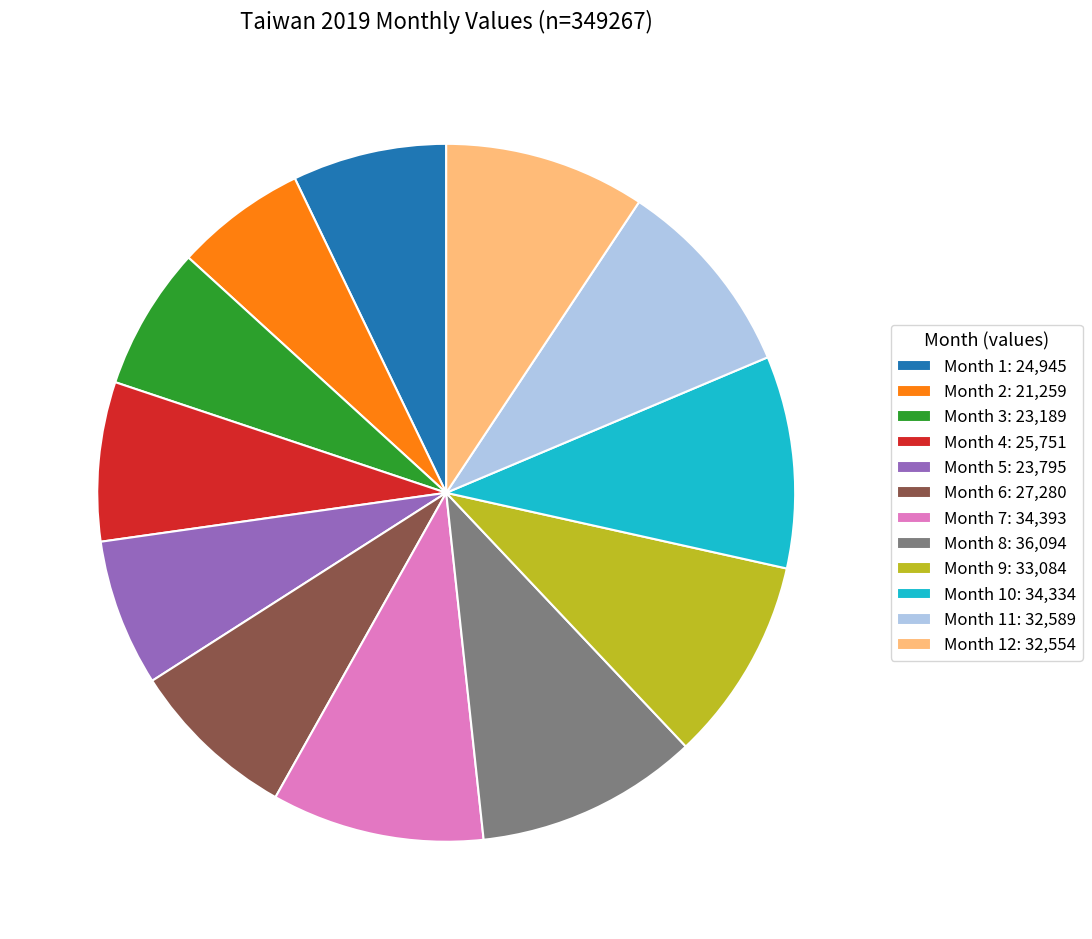

Which has a higher value, Month 6: 27,280 or Month 3: 23,189?

Month 6: 27,280